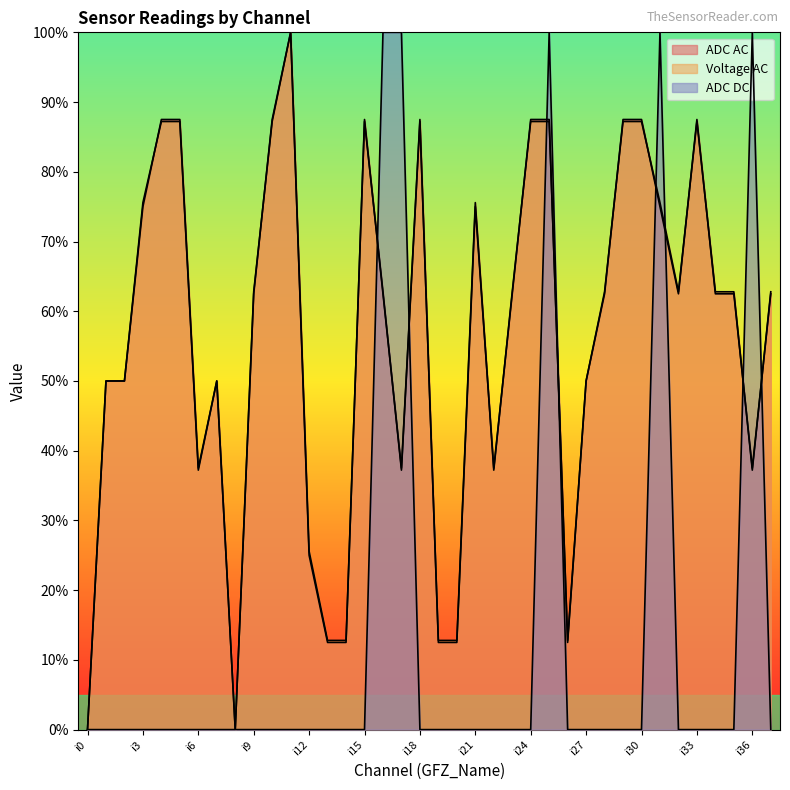

How many intersections are there between ADC AC and Voltage AC?

19